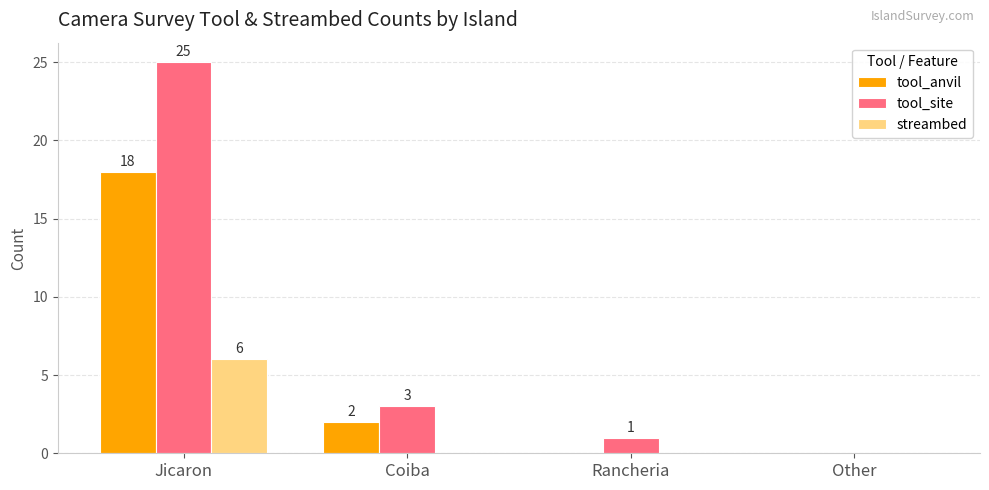

What is the sum of the tool_site values at Coiba and Other?

3